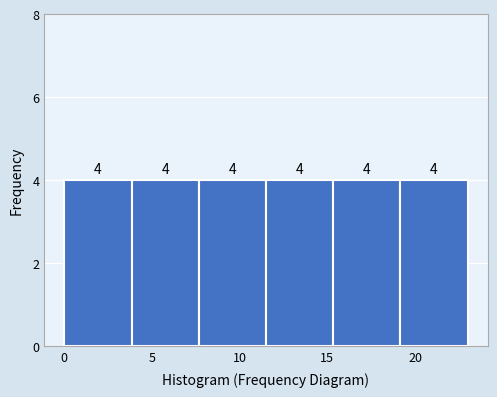

Reading left to right, transcribe this chart: for each bar, give the range it covers on the x-axis and its height. The bar edges are not printed on the chart, so give them approximately, as read against the axis.

0.0 to 4.0: 4
4.0 to 7.5: 4
7.5 to 11.5: 4
11.5 to 15.5: 4
15.5 to 19.0: 4
19.0 to 23.0: 4